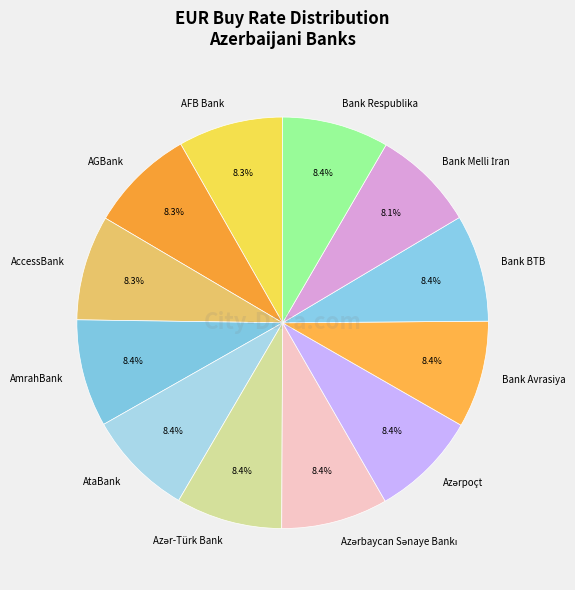

Is there any slice that represents more than half of the pie?

No